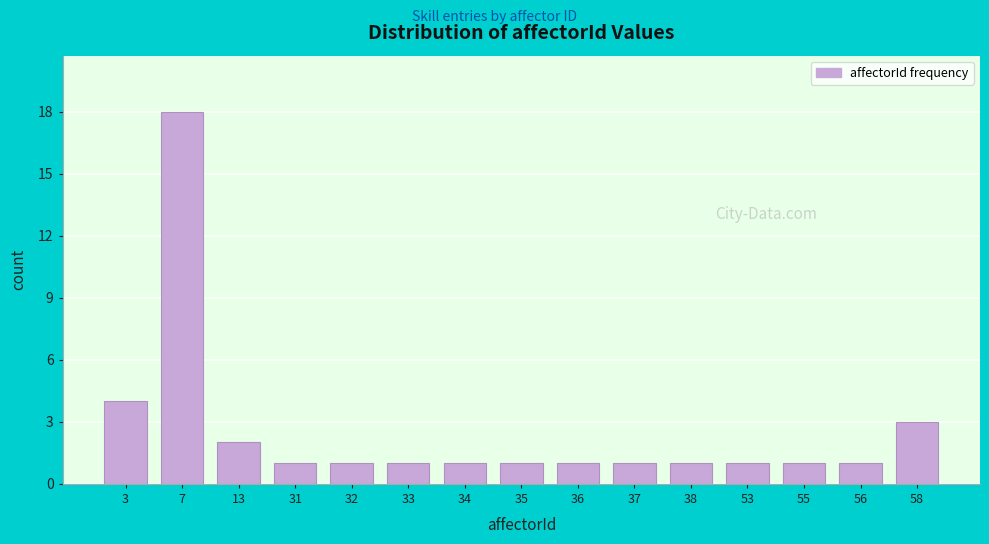

Reading left to right, what are all the values shown in this chart?

3=4	7=18	13=2	31=1	32=1	33=1	34=1	35=1	36=1	37=1	38=1	53=1	55=1	56=1	58=3